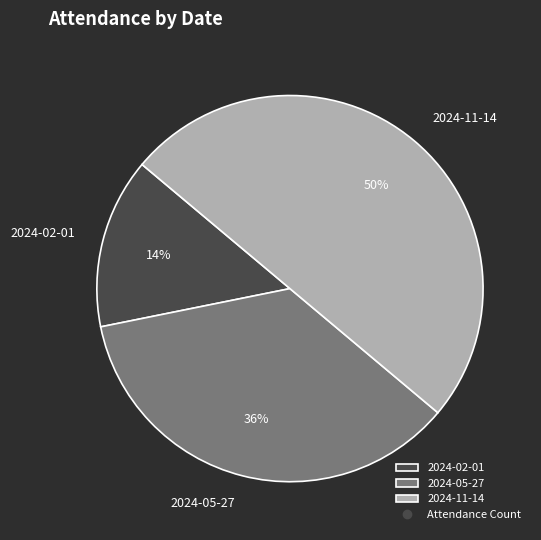

Does 2024-02-01 account for over 50% of the chart?

No